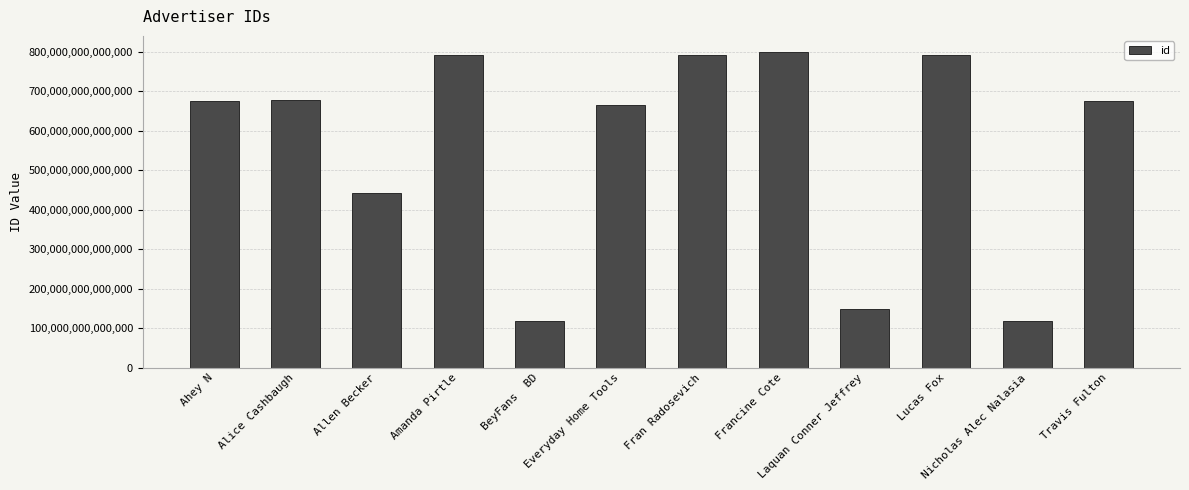

What is the label of the 3rd bar from the left?

Allen Becker